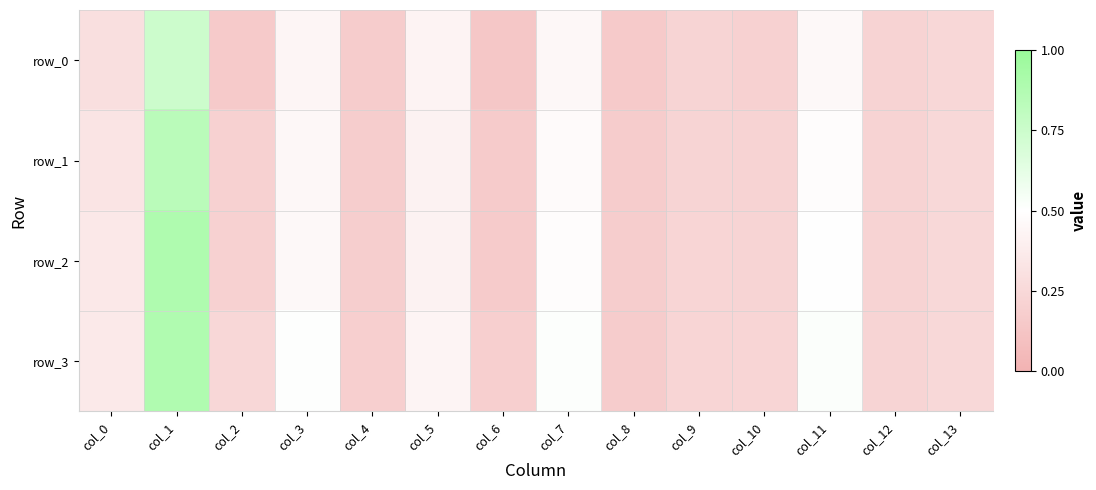

The row_2 series shows 0.2 at col_2. True or false?

True